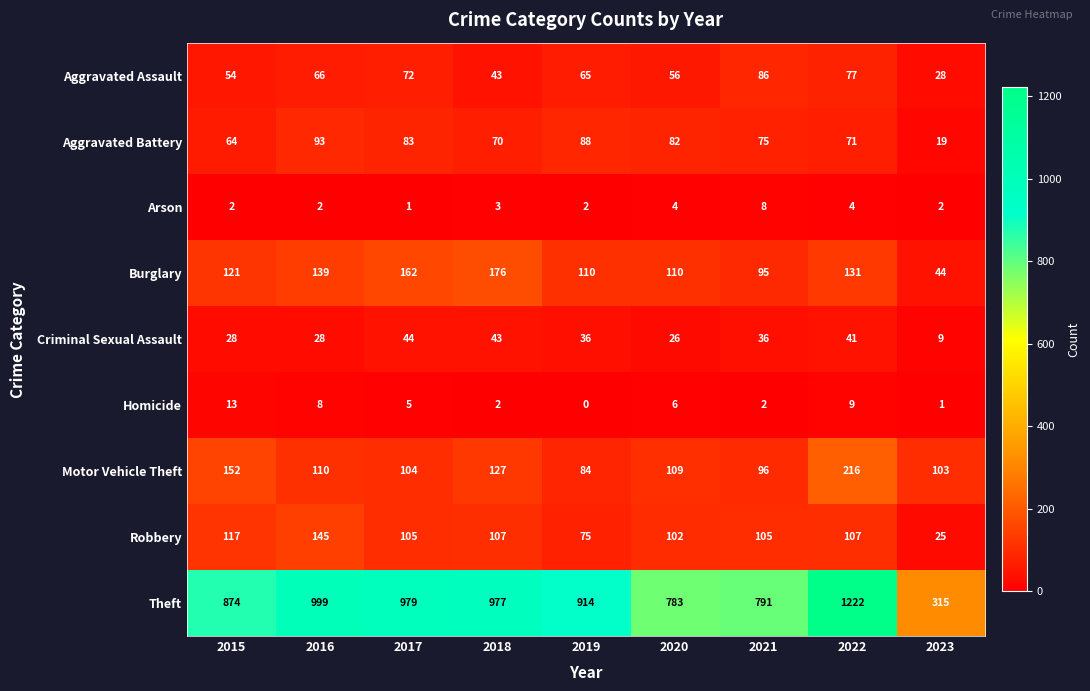

At which category is the sum across all series the highest?

2022